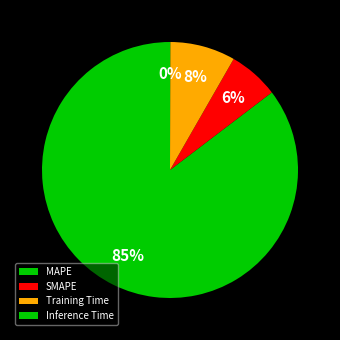

Rank the categories by value from lowest to highest.

Inference Time, SMAPE, Training Time, MAPE